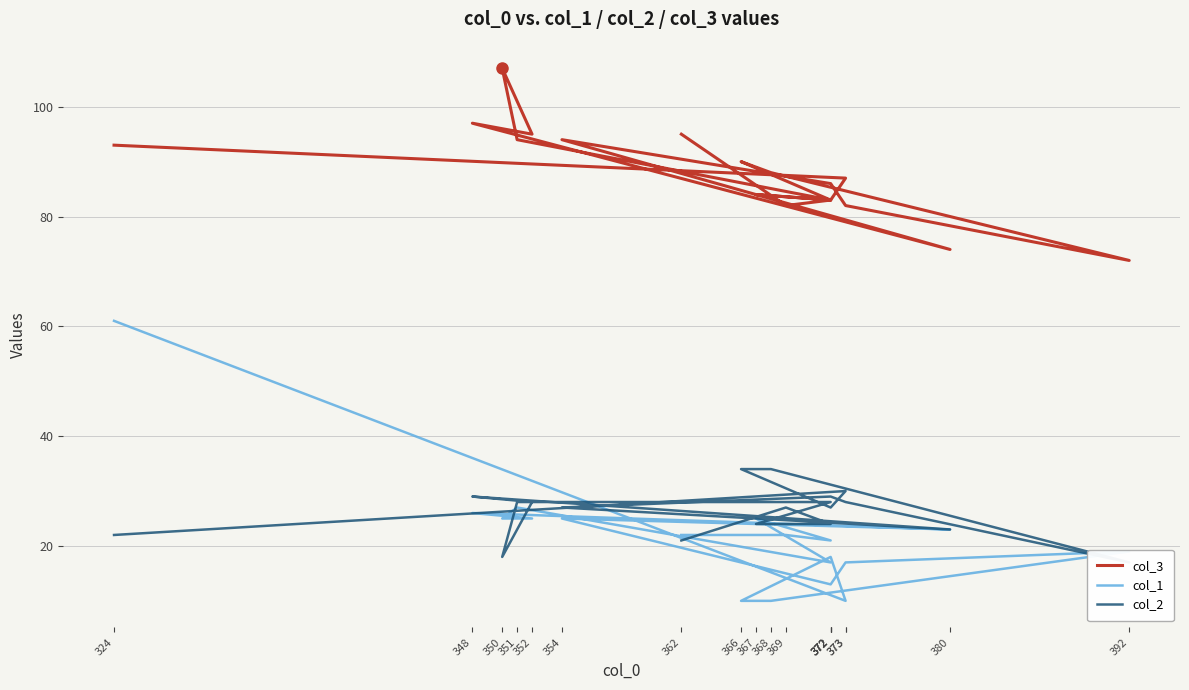

At how many categories does at least one series exceed 91?

7